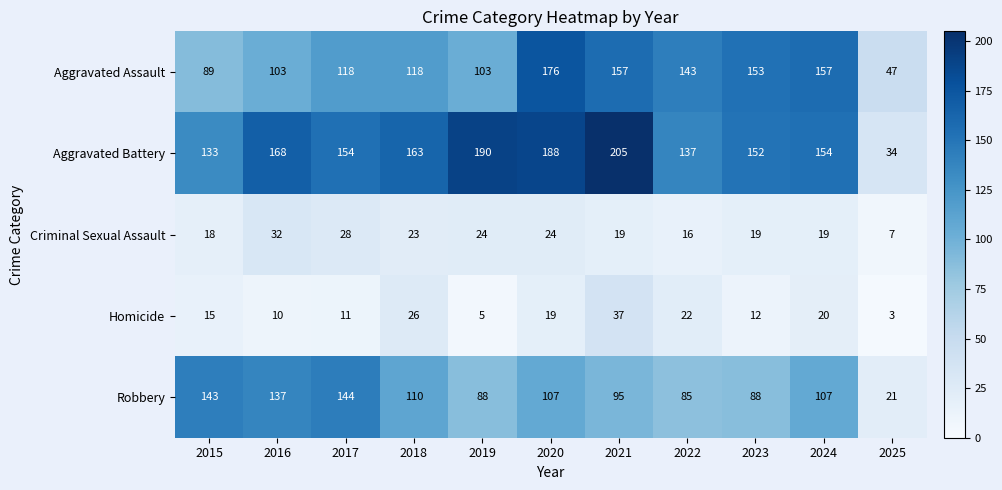

At how many categories does at least one series exceed 21?

11